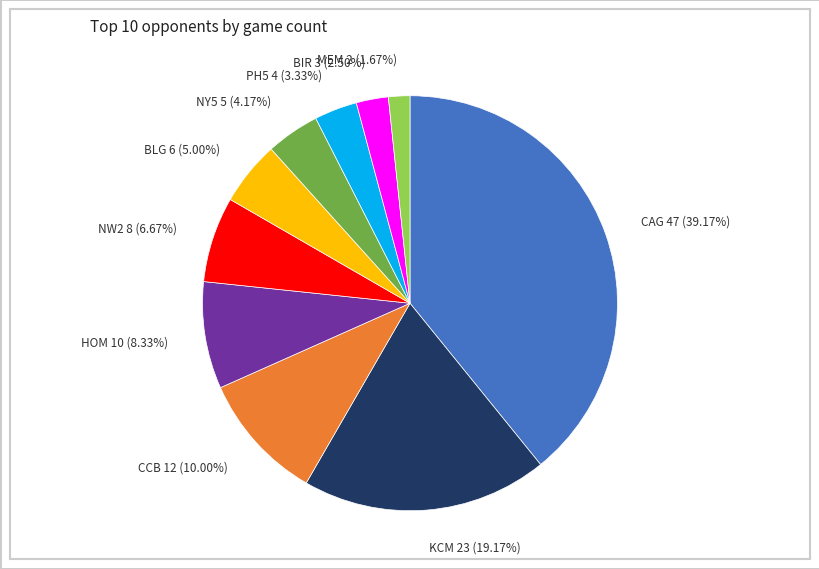

What percentage is NOT represented by KCM?

80.8%